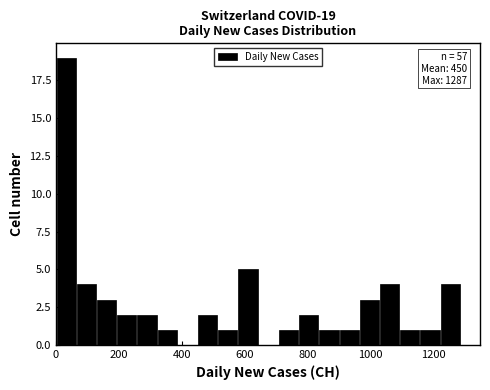

Read against the x-axis, roughly where is the centre of the tallest bar?

40